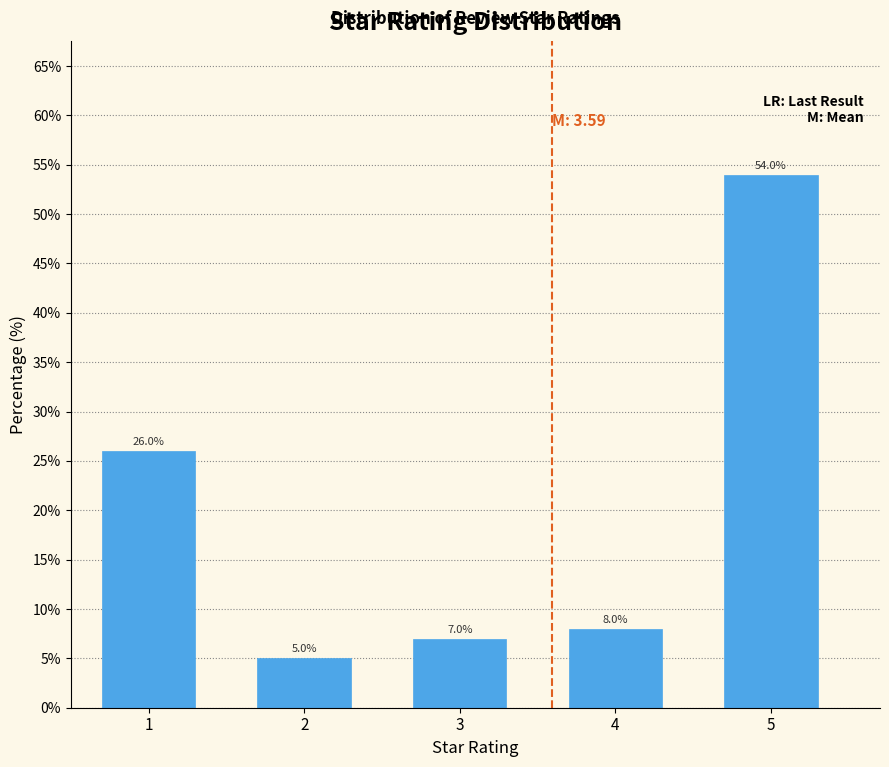

Reading right to left, what are all the values shown in this chart?

5=54.0	4=8.0	3=7.0	2=5.0	1=26.0